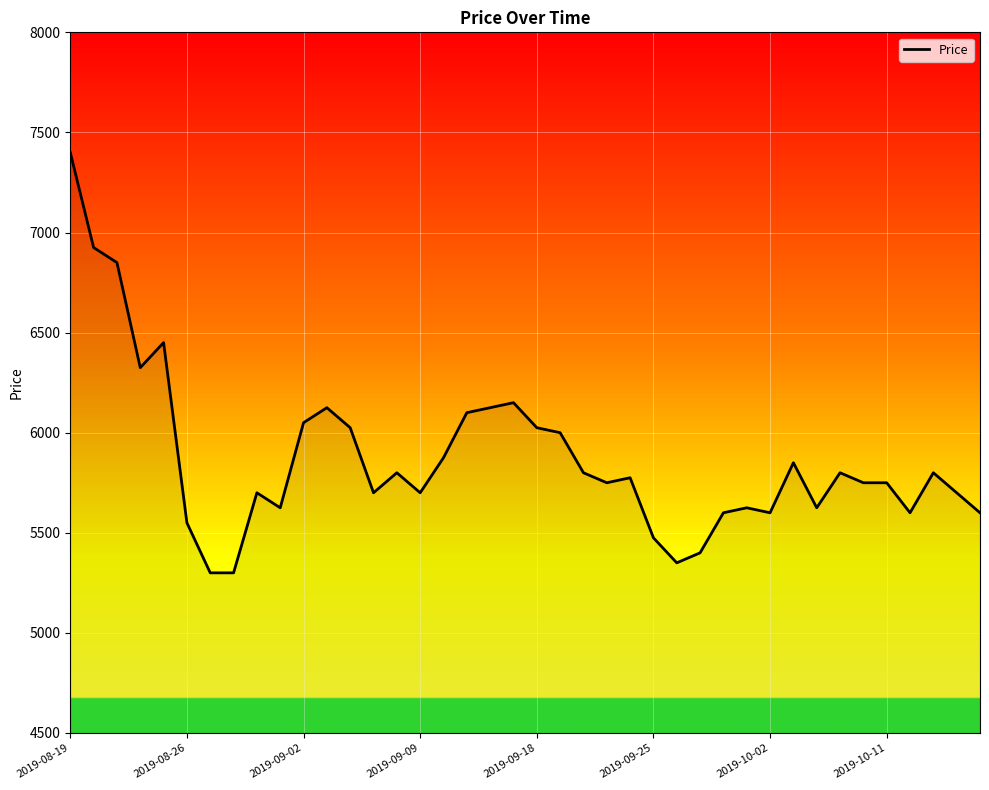

What is the average value?

5874